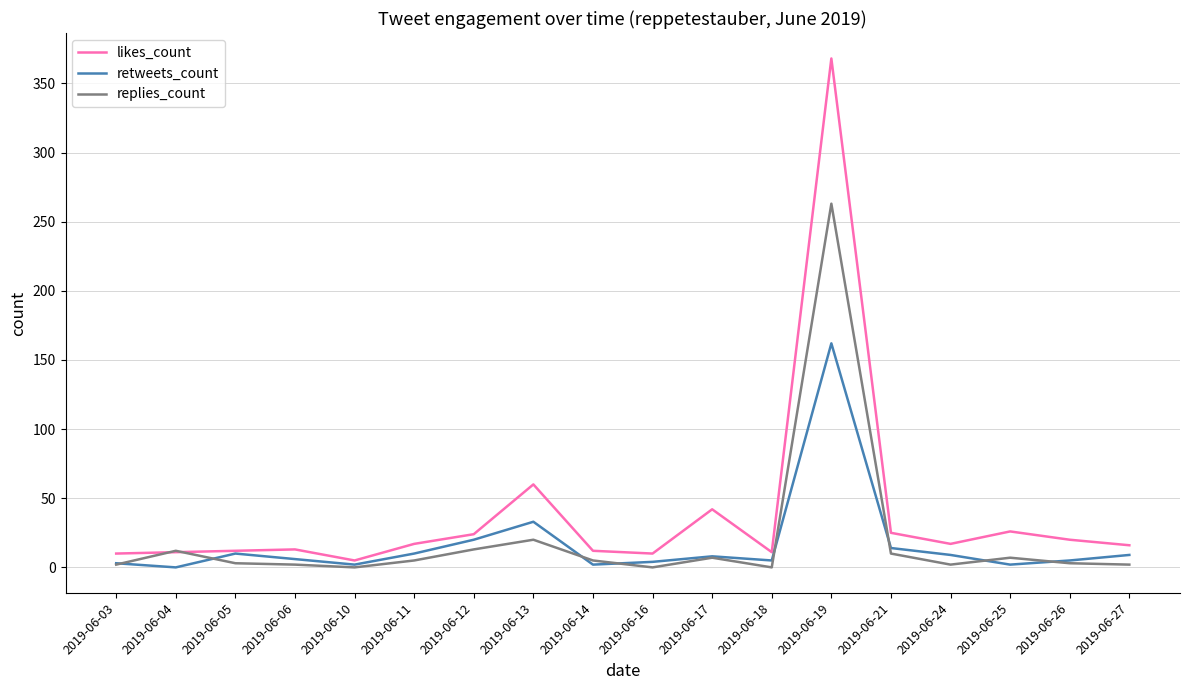

Between 2019-06-18 and 2019-06-21, which series saw the biggest shift?

likes_count